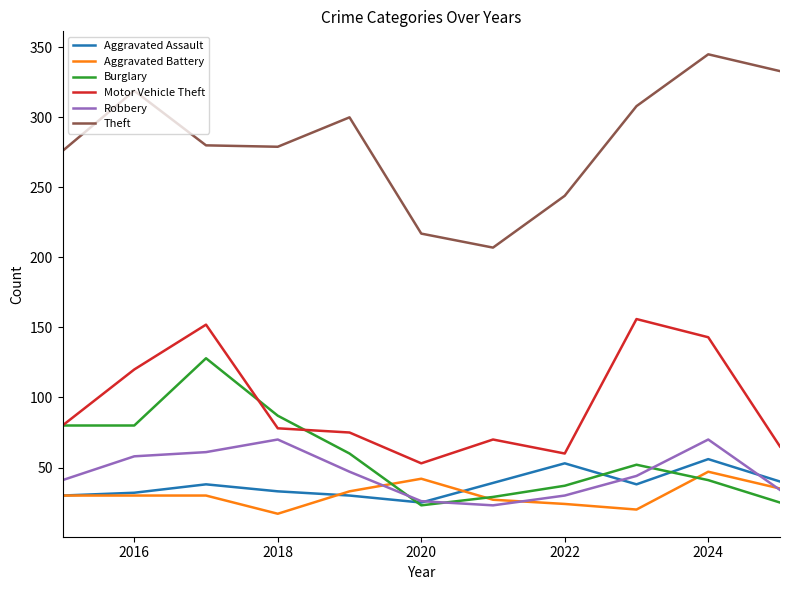

True or false: Motor Vehicle Theft and Aggravated Battery cross at least once.

False